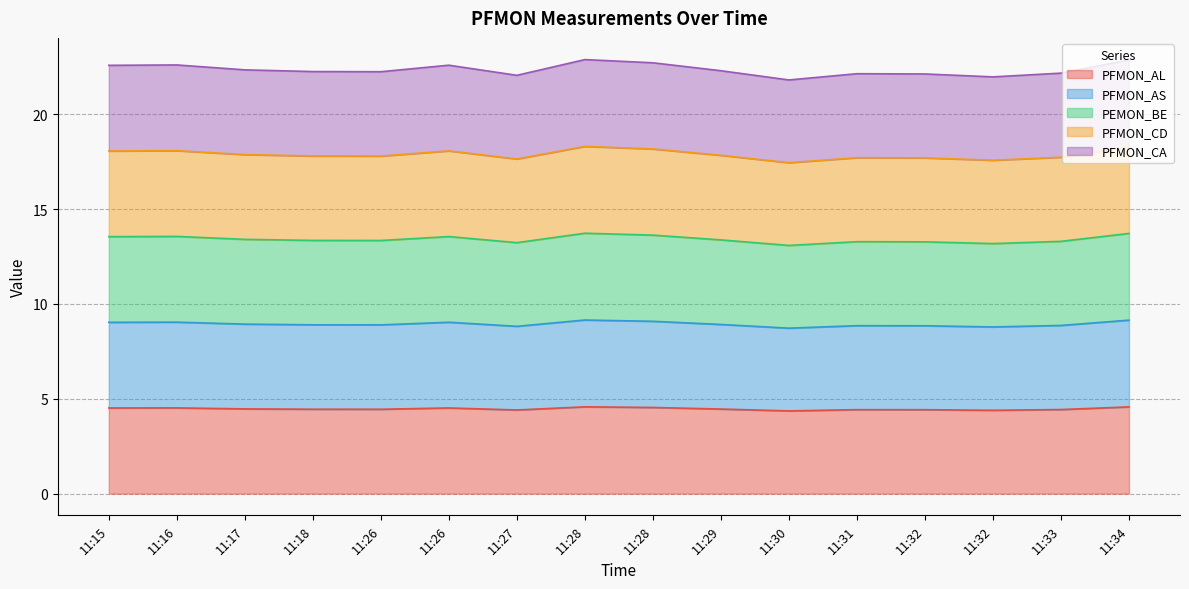

How many interior local peaks does the PFMON_AS series have?

4